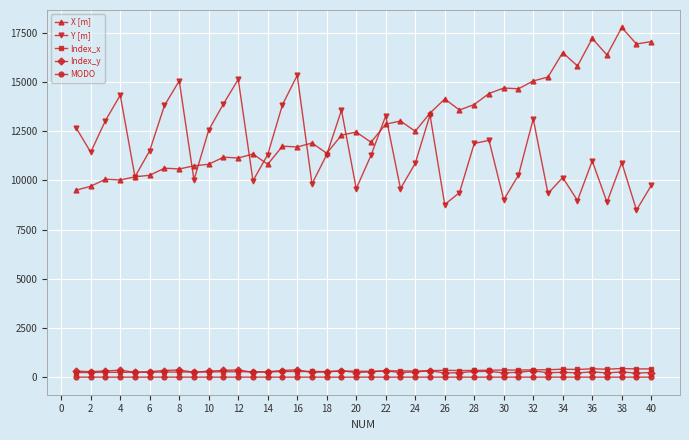

What is the greatest value displayed?

17775.1